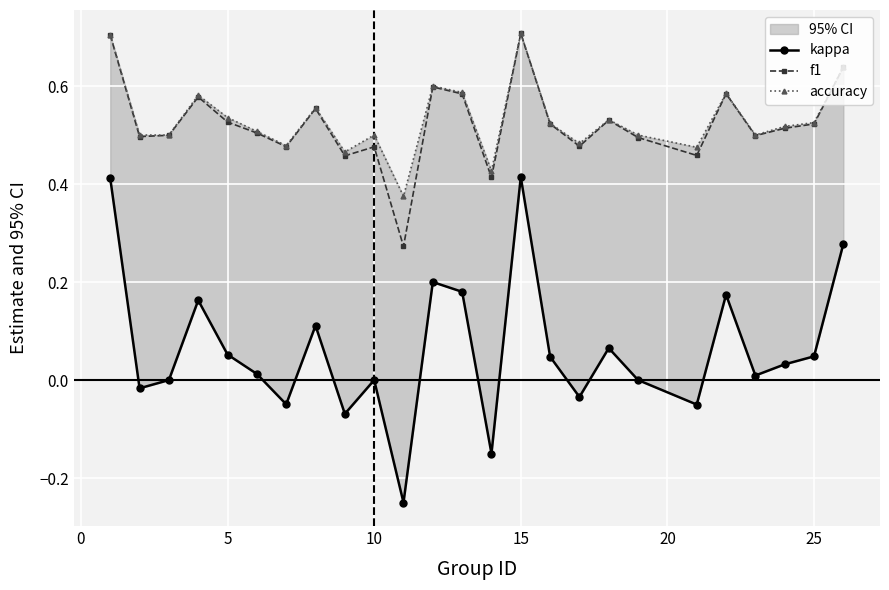

How many categories are shown in the chart?

25